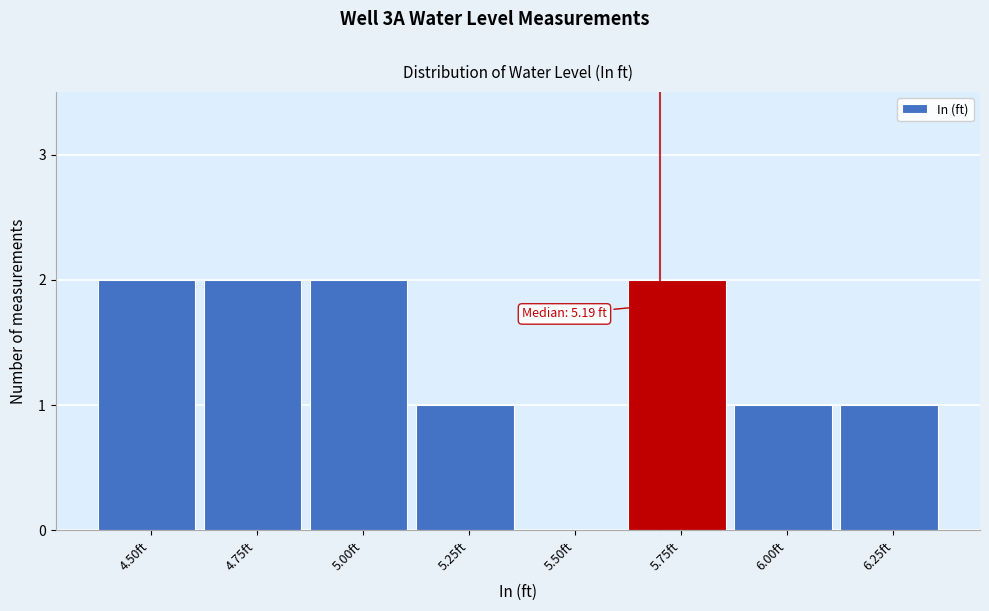

Reading left to right, extract all data points from this chart.

4.50ft=2	4.75ft=2	5.00ft=2	5.25ft=1	5.50ft=0	5.75ft=2	6.00ft=1	6.25ft=1